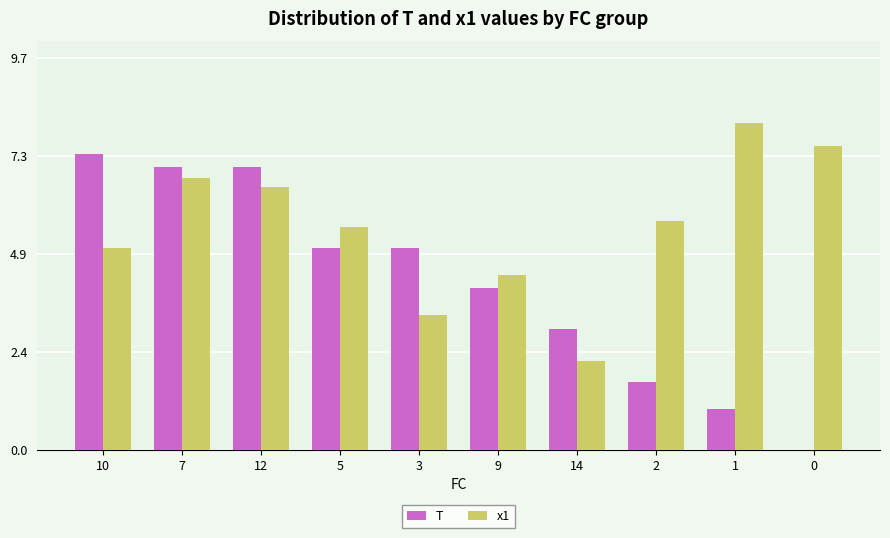

Is the value of x1 at 12 greater than the value of T at 10?

No